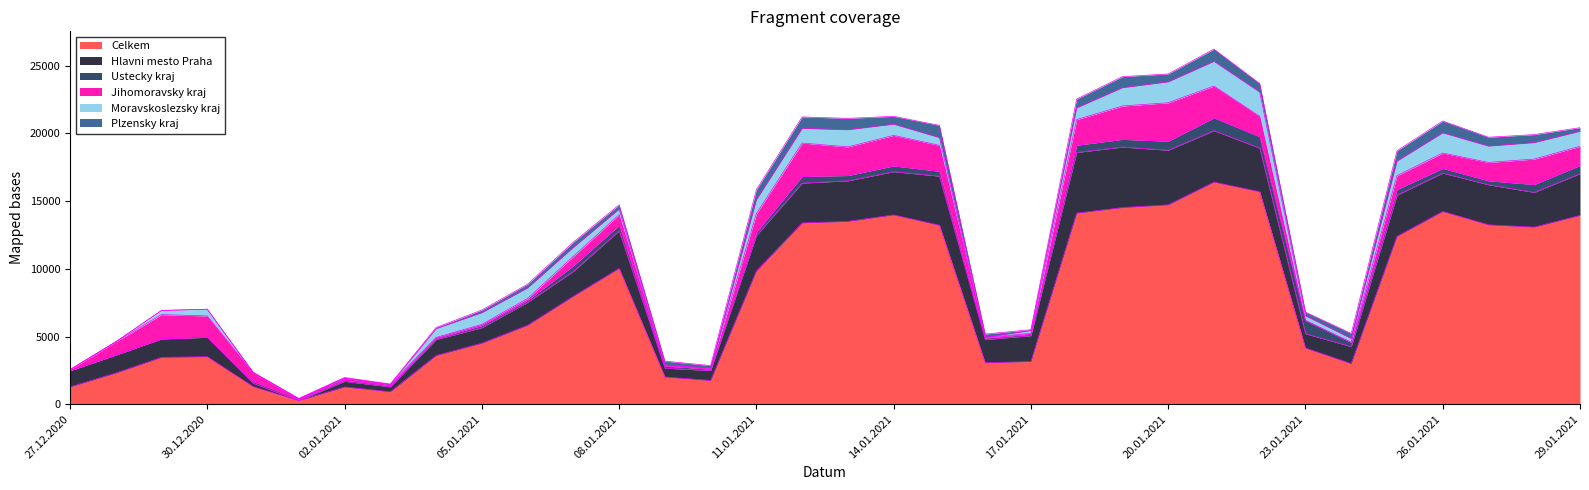

How many lines are shown in the chart?

6